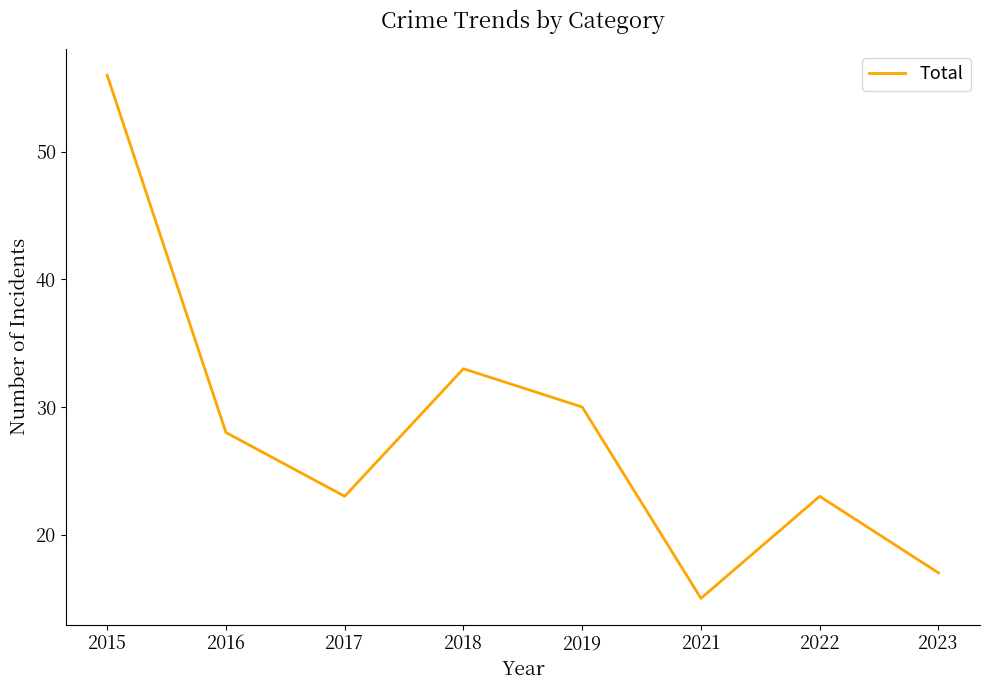

True or false: the data shows 41 at 2019.

False